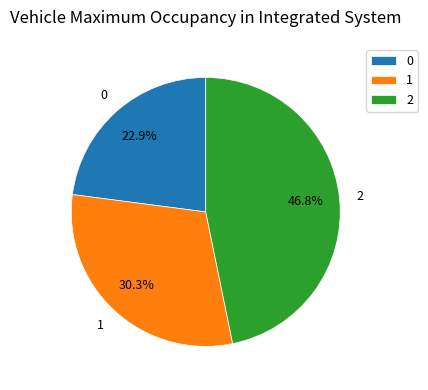

Approximately how many times larger is the value at 0 compared to 1?

0.8